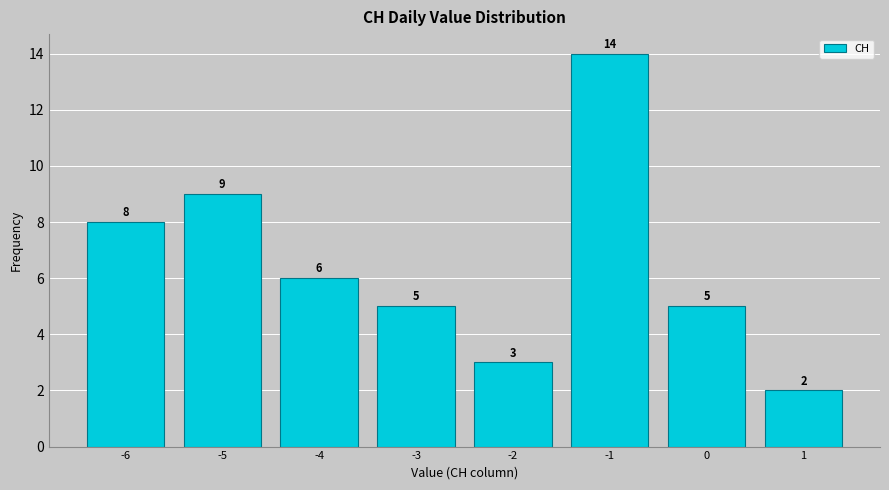

Reading left to right, list all the values displayed in this chart.

8	9	6	5	3	14	5	2